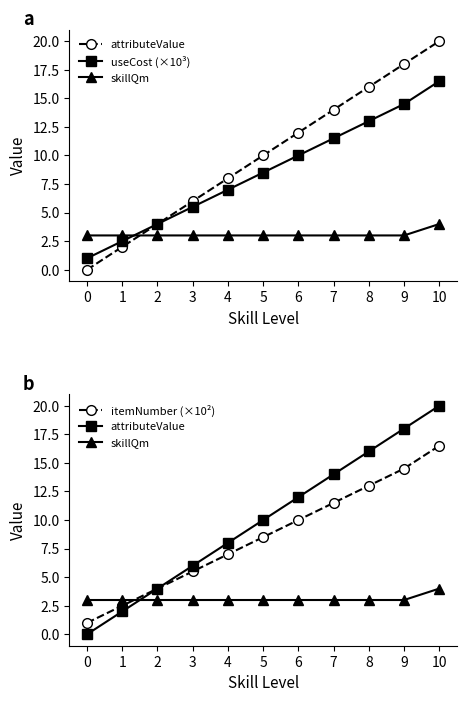

How many intersections are there between itemNumber (×10²) and skillQm?

1